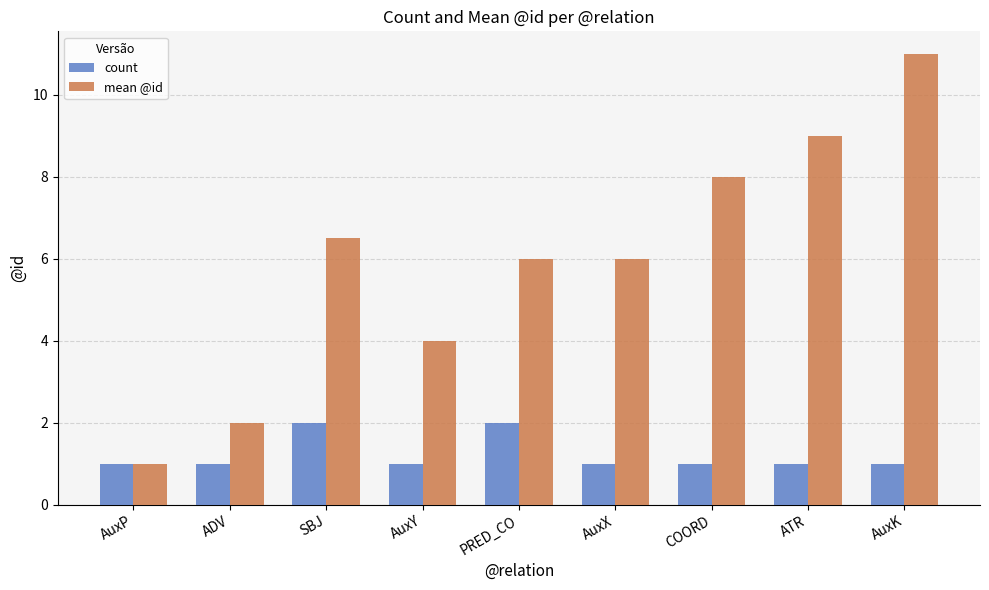

Which series has the largest total across all categories?

mean @id